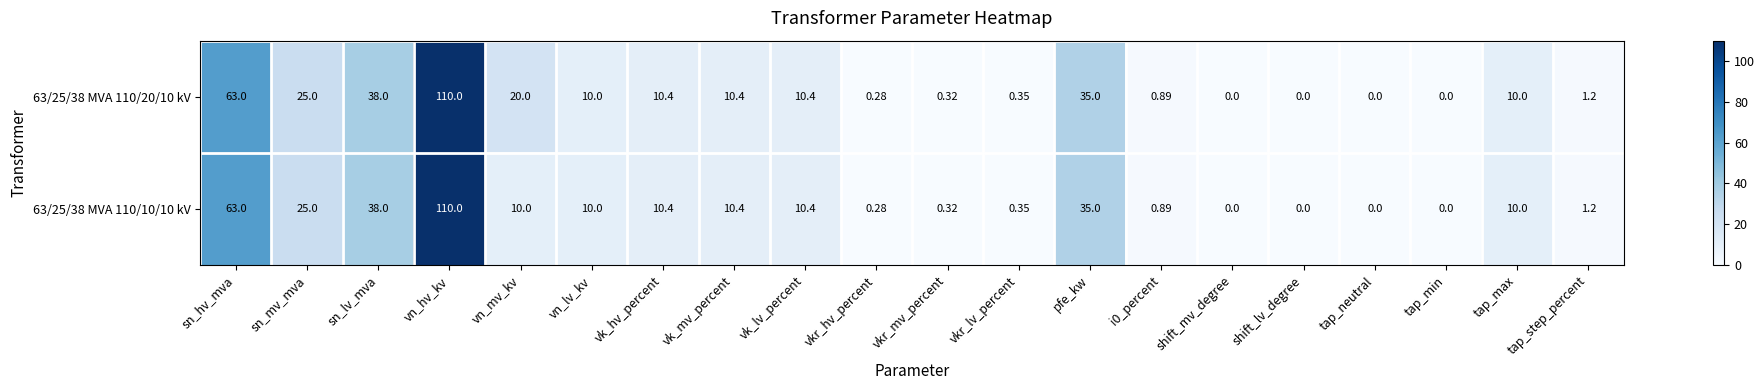

Where does the 63/25/38 MVA 110/10/10 kV series first go above 10?

sn_hv_mva